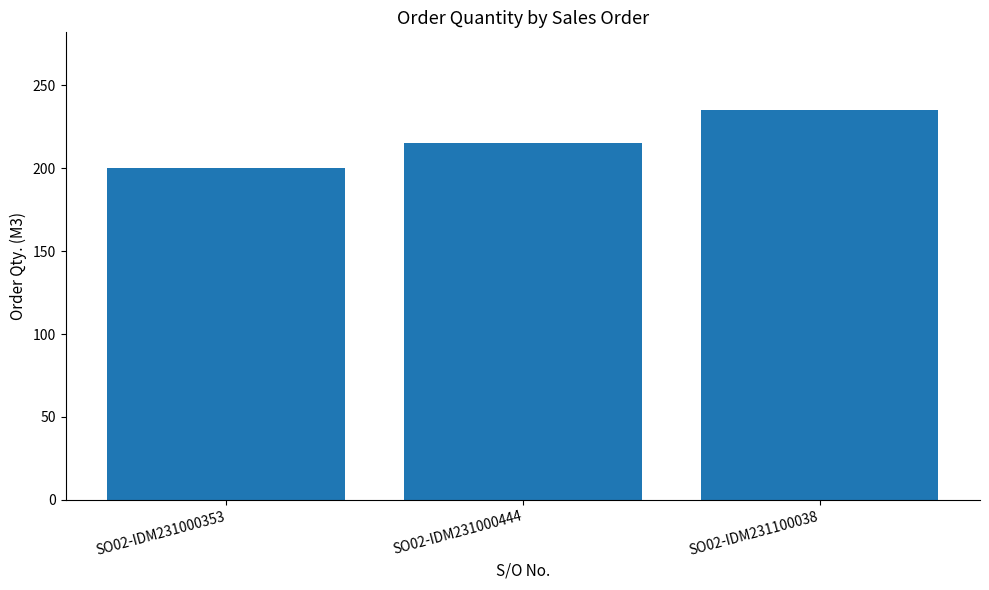

What is the change in value from SO02-IDM231000444 to SO02-IDM231100038?

+20